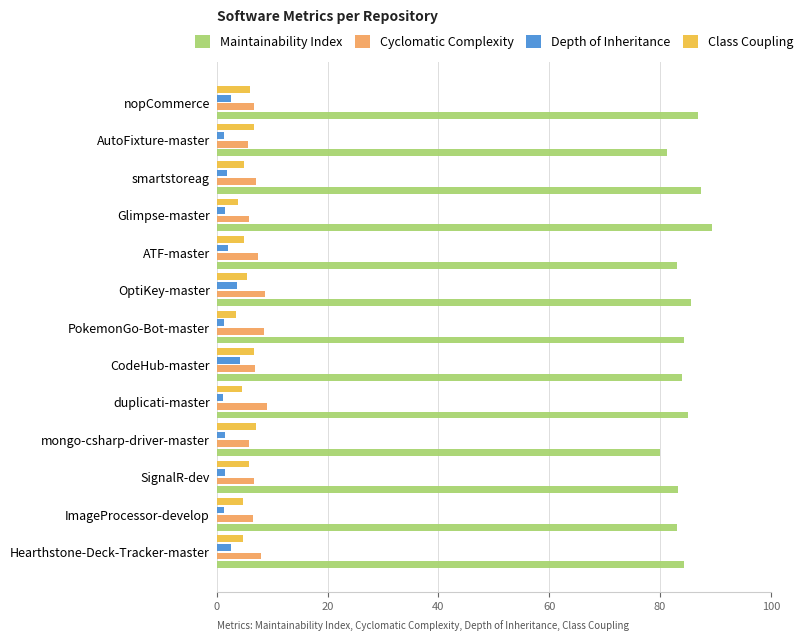

What is the minimum value for Cyclomatic Complexity?

5.6